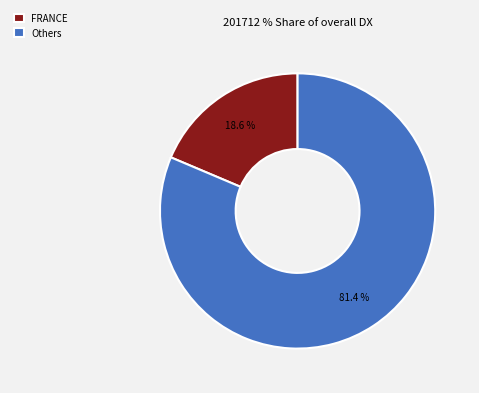

What is the largest slice in the pie chart?

Others